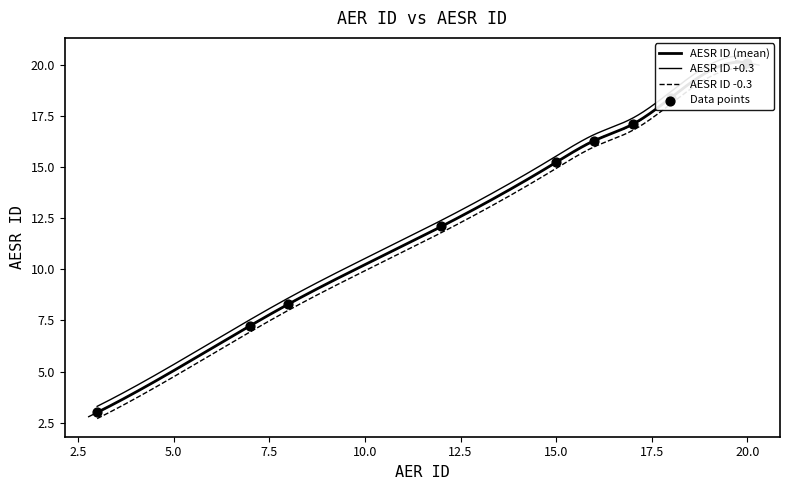

What is the ratio of the value at 15.2 to the value at 8.3?

1.8